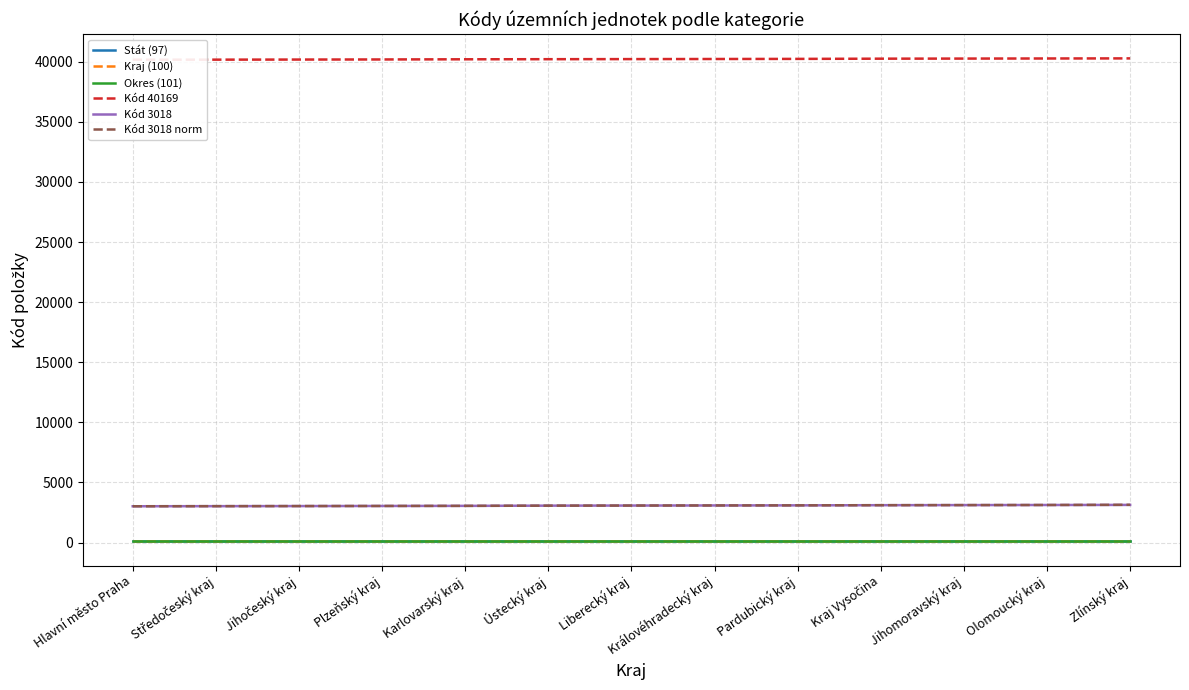

How many values in the Kód 3018 series are below 3077?

6